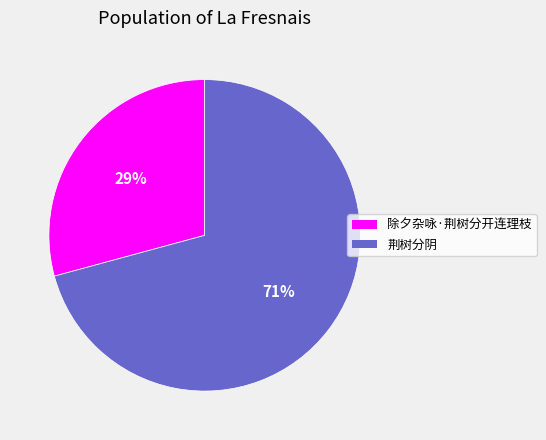

Is the sum of 除夕杂咏·荆树分开连理枝 and 荆树分阴 greater than half?

Yes